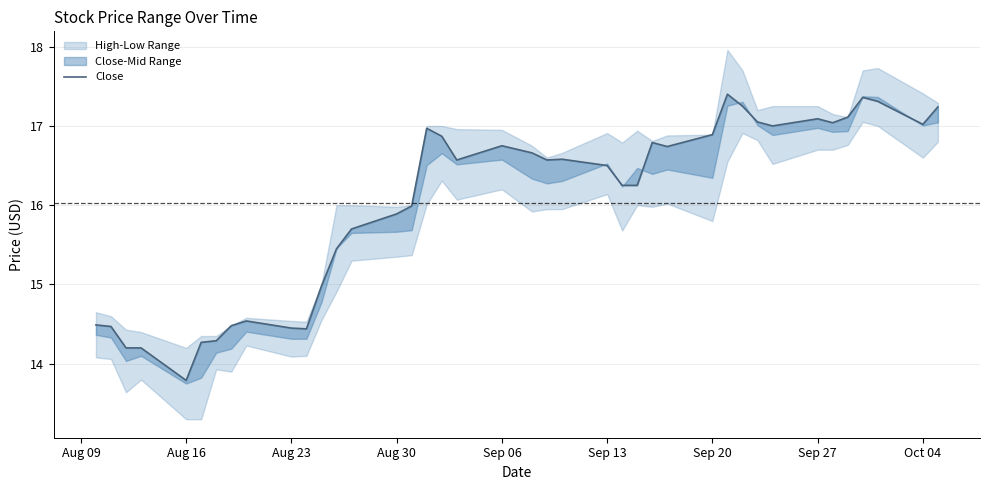

What position from the left is Aug 30?

15